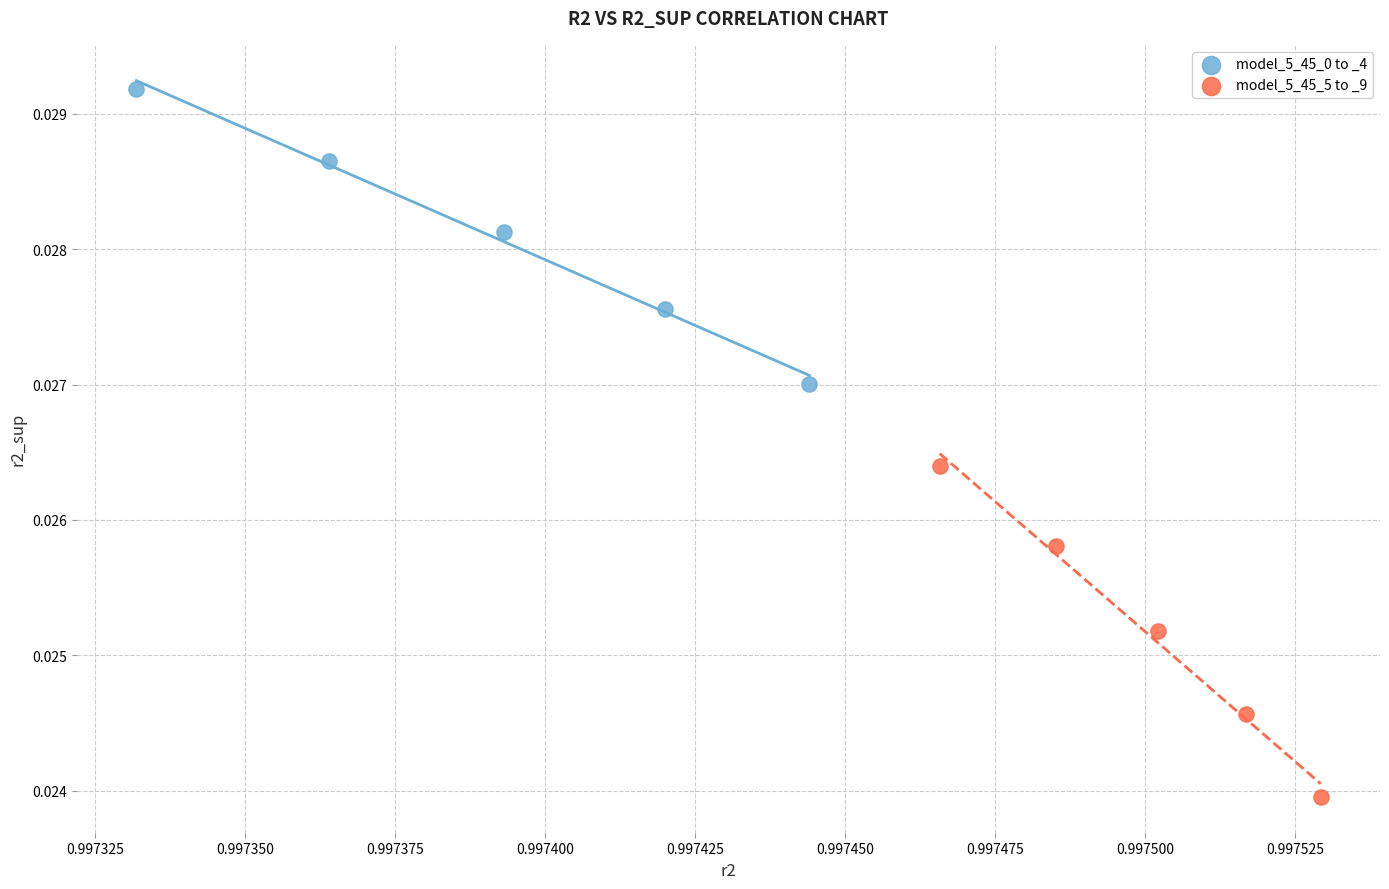

Which series contains the lowest Y value?

model_5_45_5 to _9